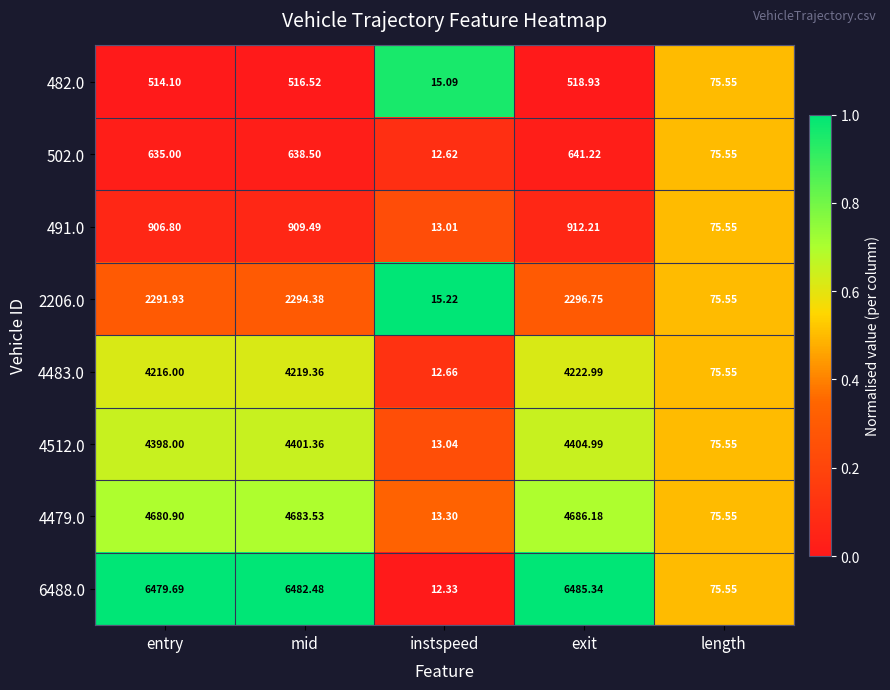

Which category has the lowest value in the 482.0 series?

instspeed